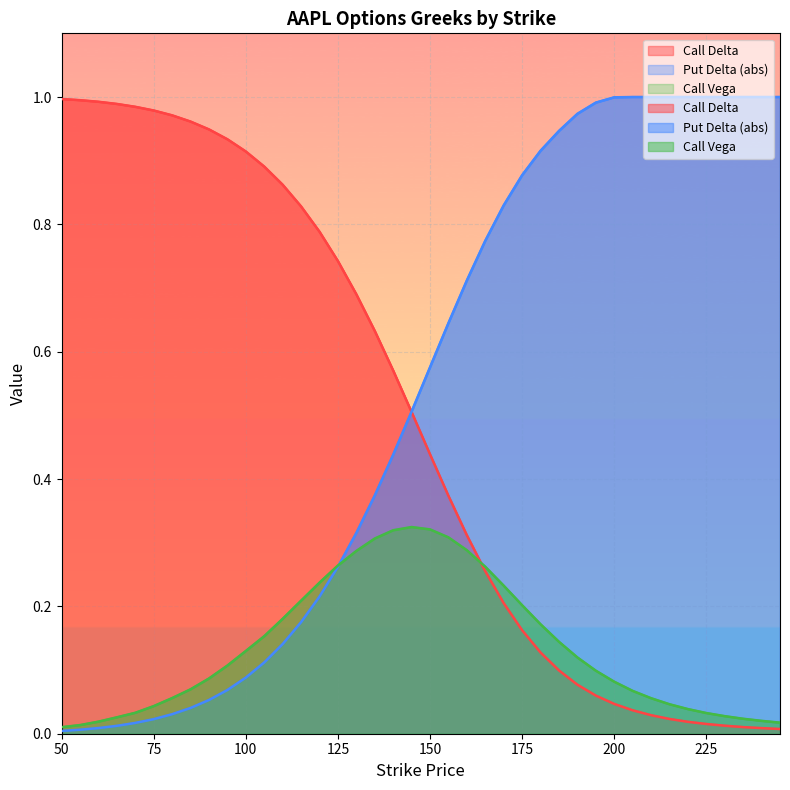

Where is Put Delta (abs) nearest to the value 0?

50